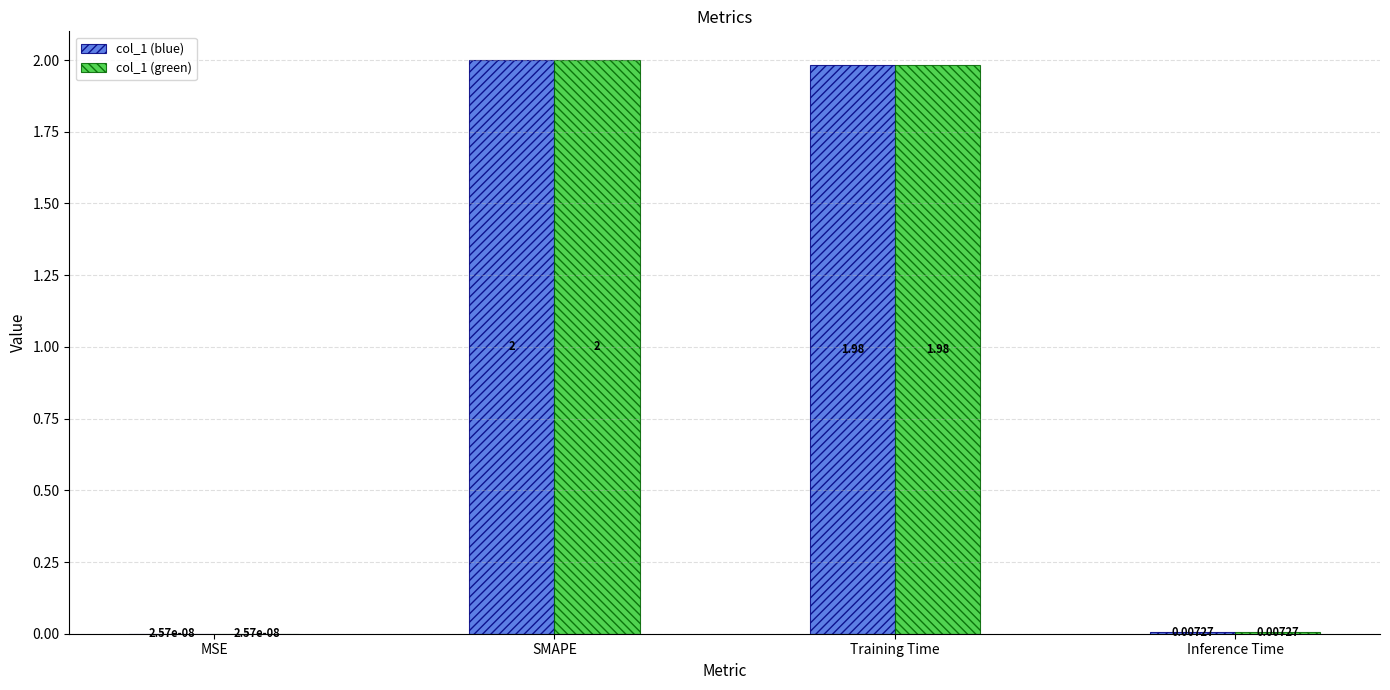

What is the sum of the col_1 (blue) values at Inference Time and SMAPE?

2.0